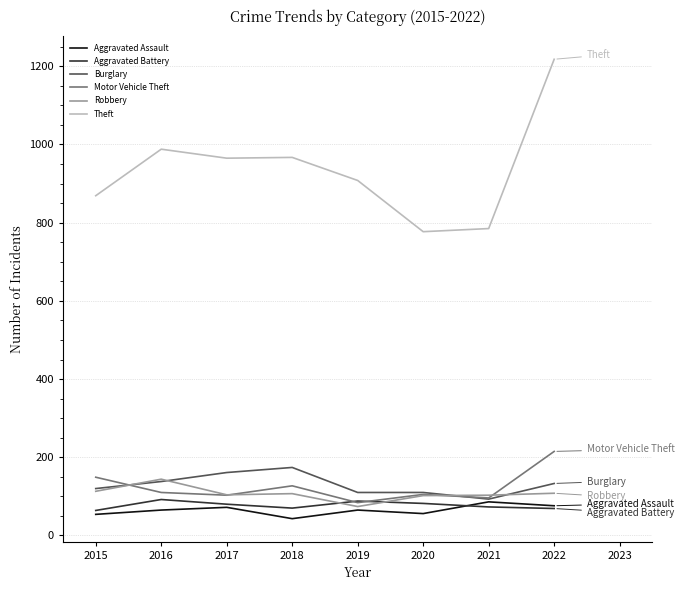

How many values in the Aggravated Assault series are below 65?

3